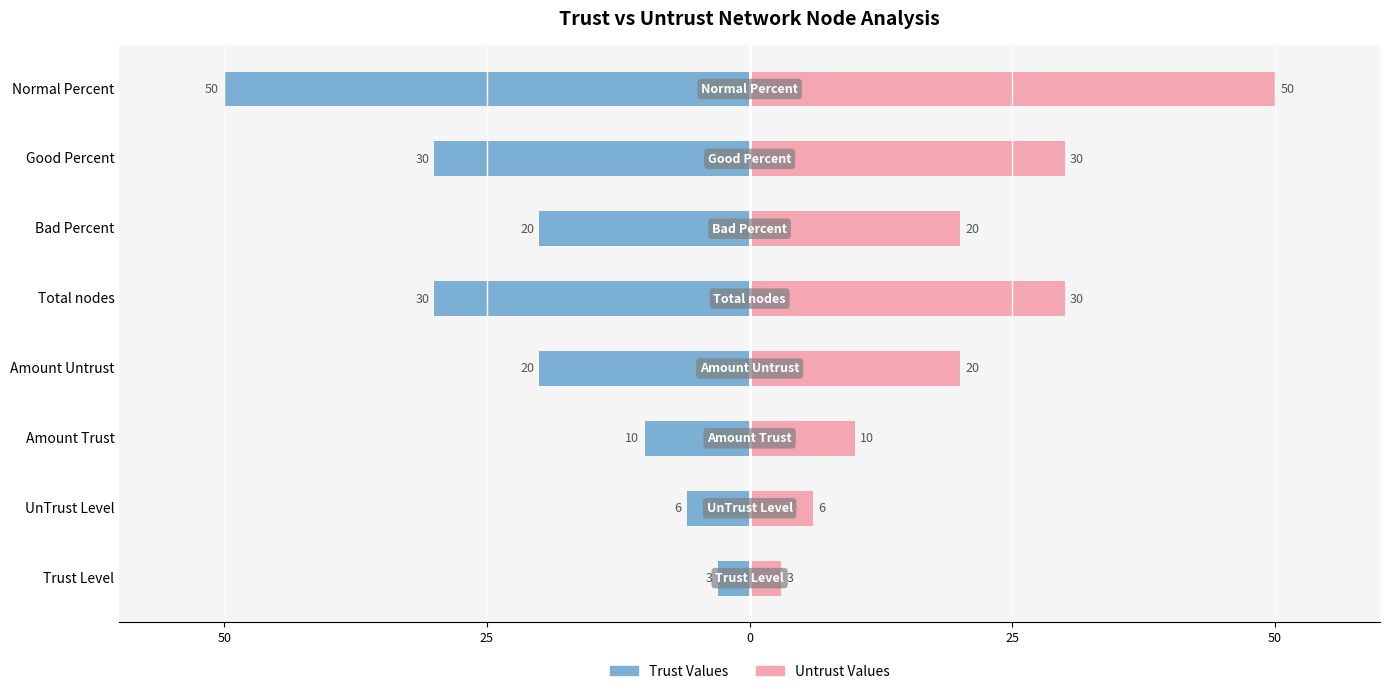

What is the difference between the second highest and second lowest values in the Untrust / Right series?

24